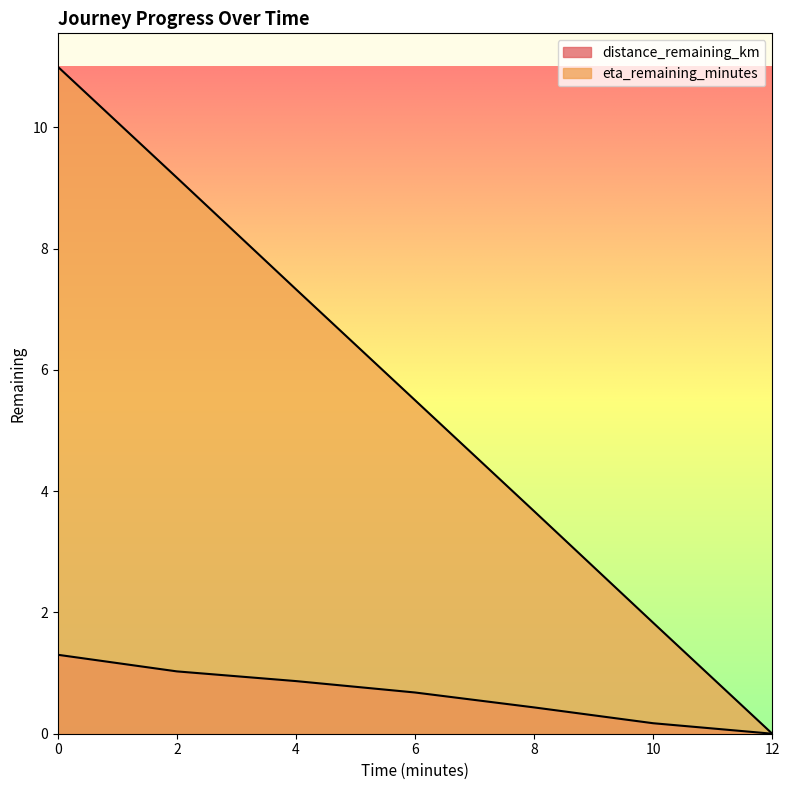

What is the value of the distance_remaining_km point at the 2nd from the left?

1.0